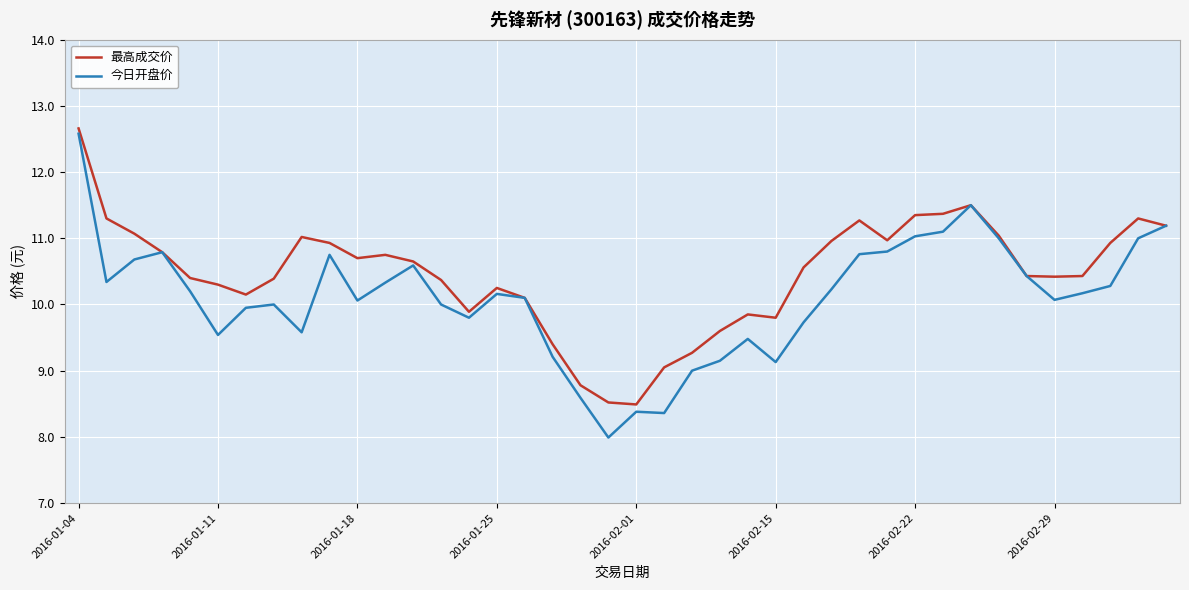

Which series has the largest total across all categories?

最高成交价